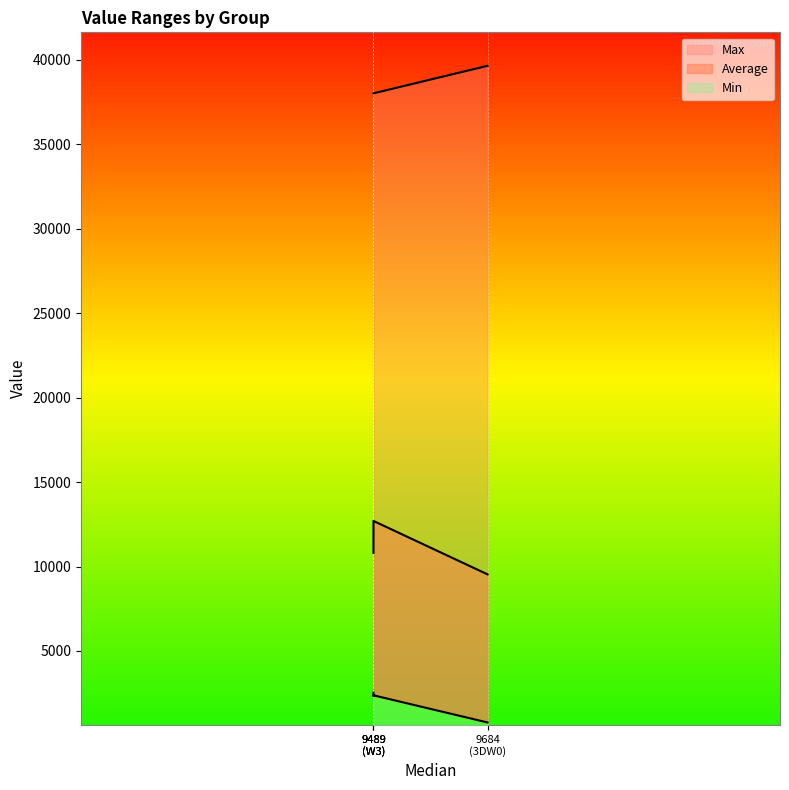

True or false: Average and Min intersect in this chart.

False